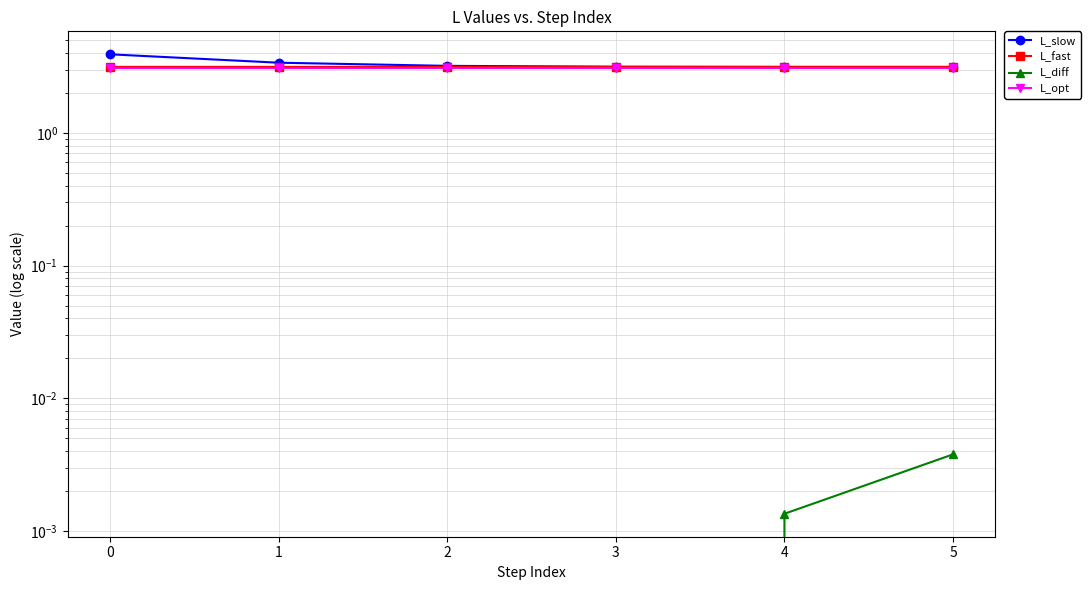

At which label does L_fast reach its peak?

2